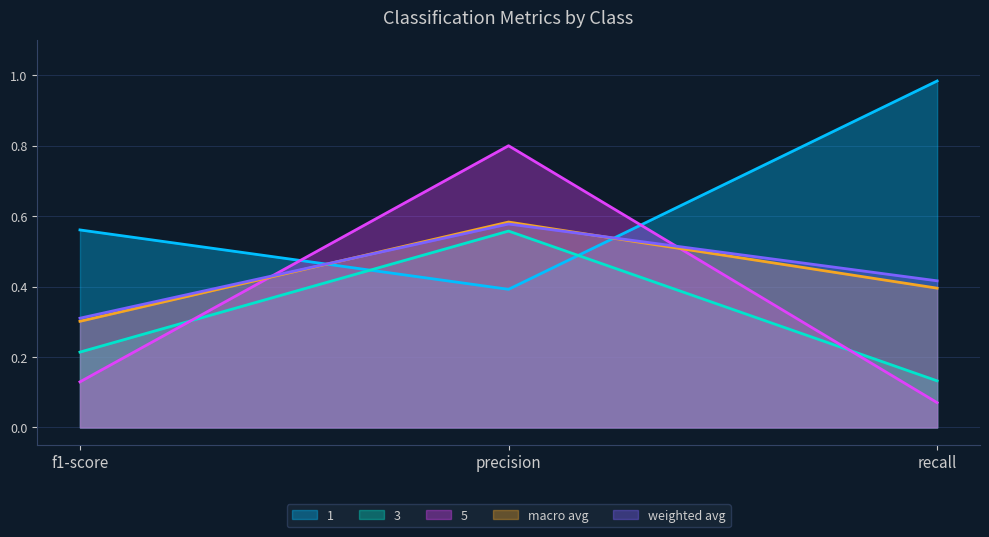

Which series has the largest range (max minus min)?

5